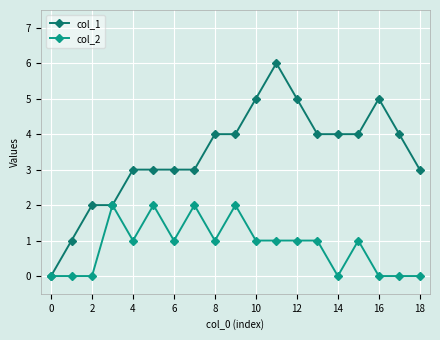

List the series in order of their peak value, highest first.

col_1, col_2